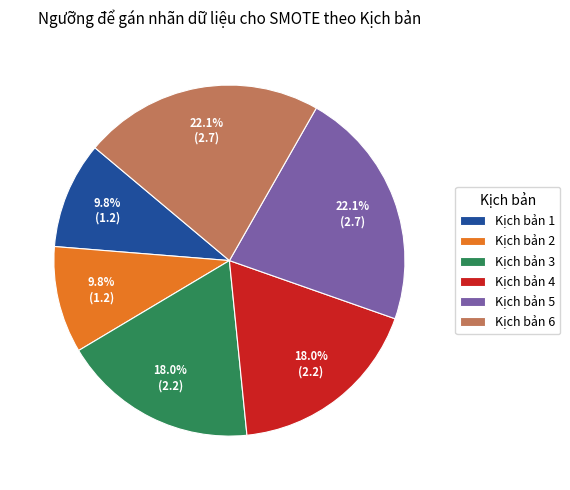

What is the total percentage of Kịch bản 4 and Kịch bản 6?

40.2%